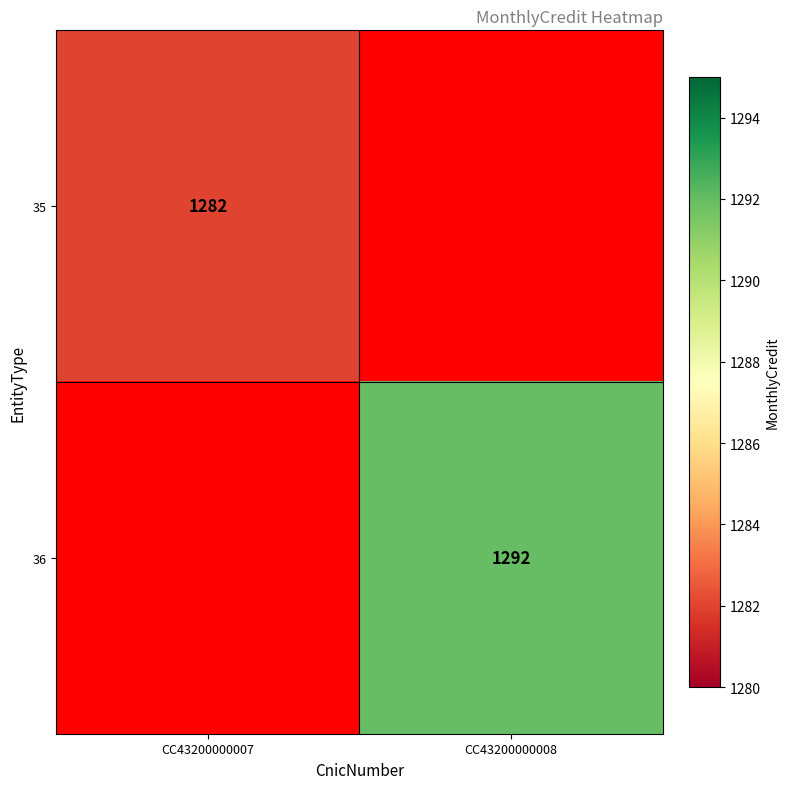

True or false: 35 has a value of 1733.0 at CC43200000007.

False